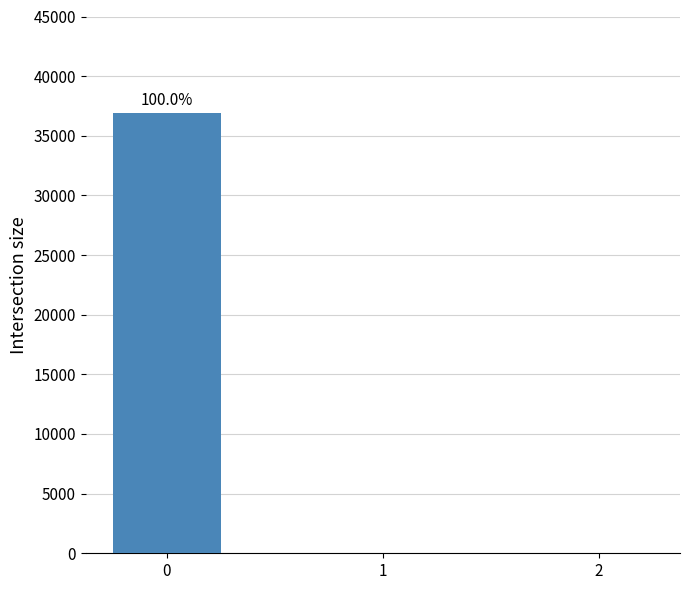

What is the change in value from 0 to 2?

-36916.6